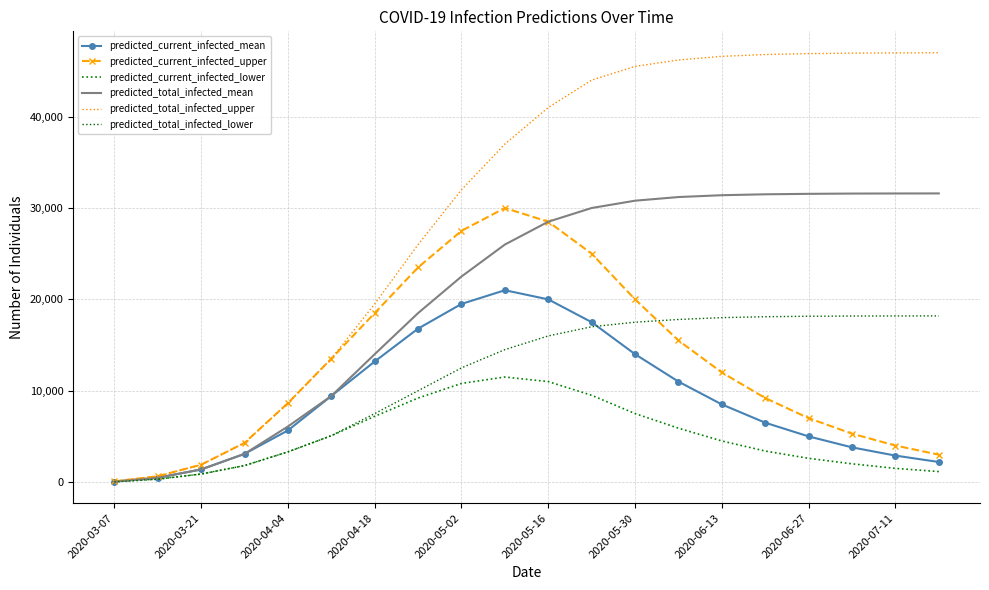

True or false: predicted_total_infected_mean and predicted_total_infected_lower cross at least once.

False